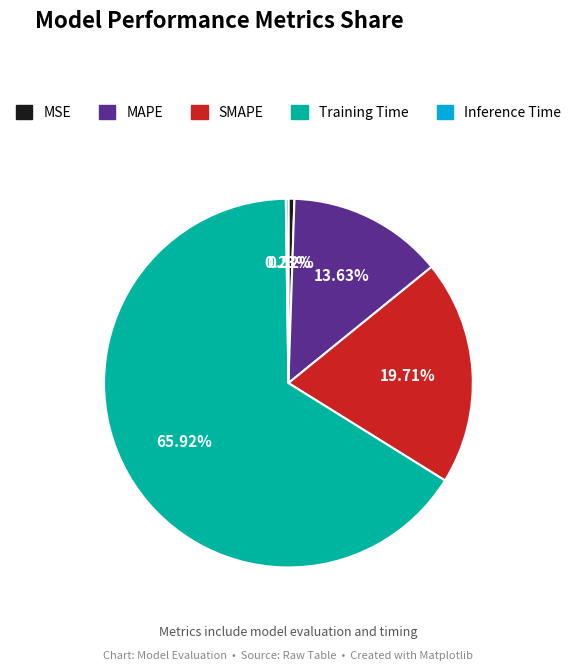

Which slice is the largest?

Training Time